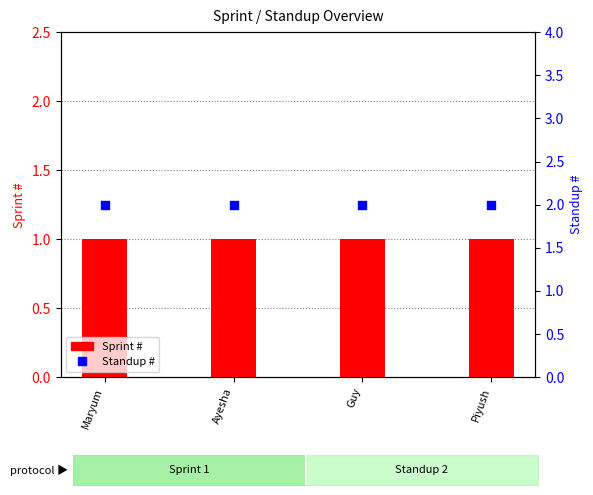

At how many categories does at least one series exceed 1?

4